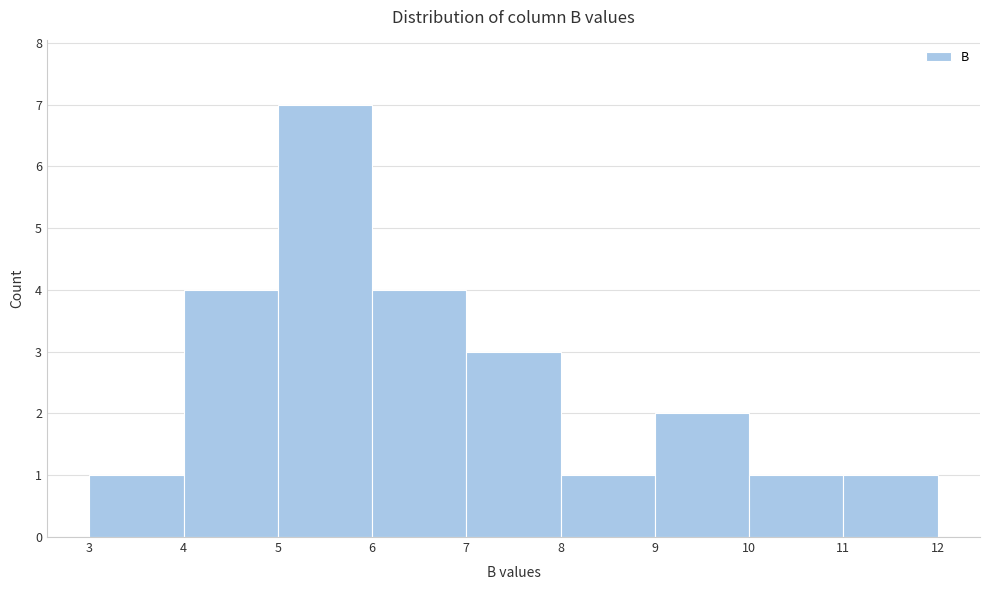

Reading left to right, list every bar in this chart as the range it spans on the x-axis followed by its height. The values are not printed on the chart, so give them approximately, as read against the axis.

3 to 4: 1
4 to 5: 4
5 to 6: 7
6 to 7: 4
7 to 8: 3
8 to 9: 1
9 to 10: 2
10 to 11: 1
11 to 12: 1